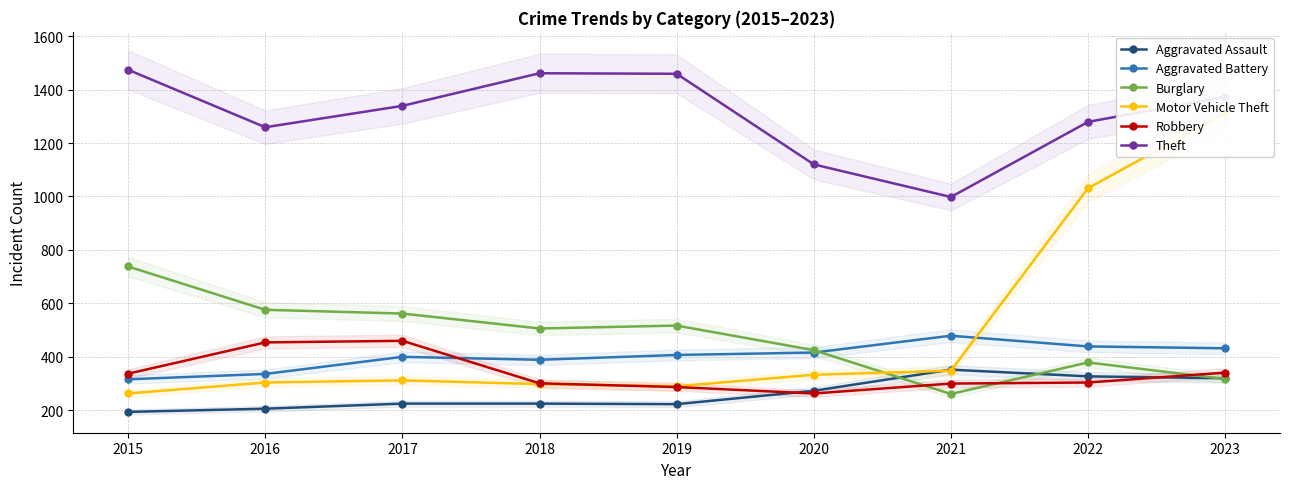

Is it true that Motor Vehicle Theft equals 153 at 2020?

False